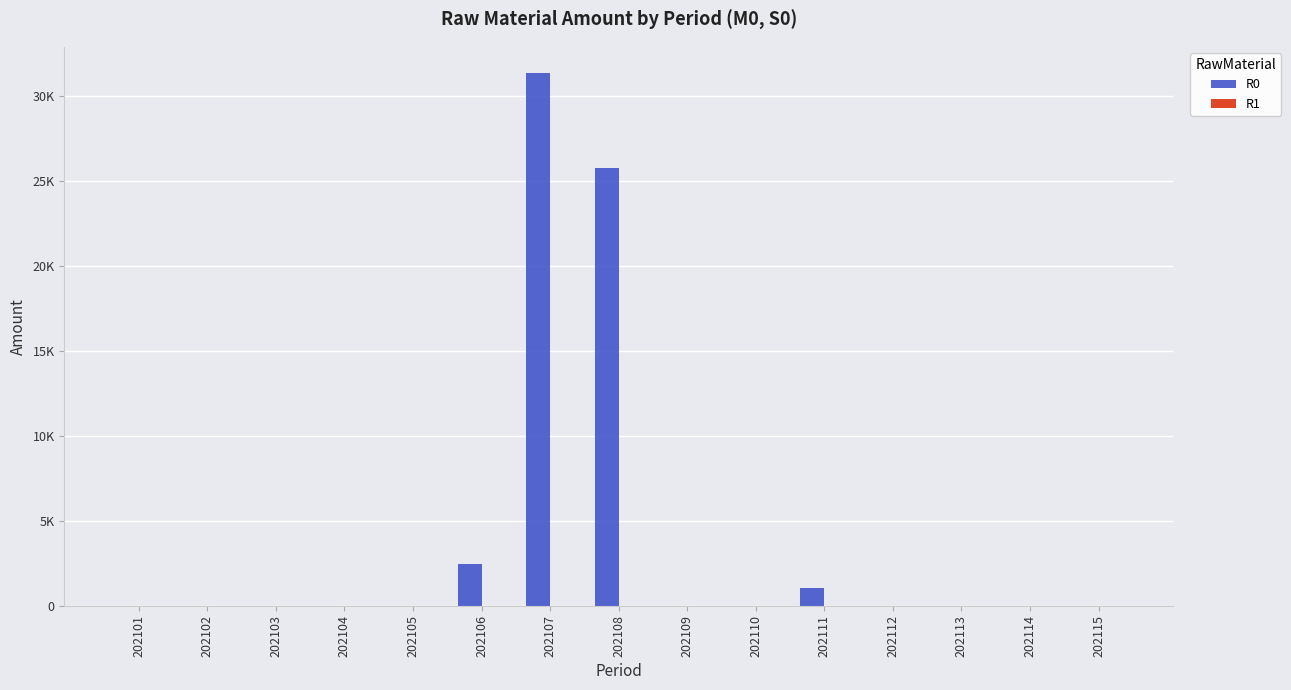

What is the greatest value displayed?

31324.0